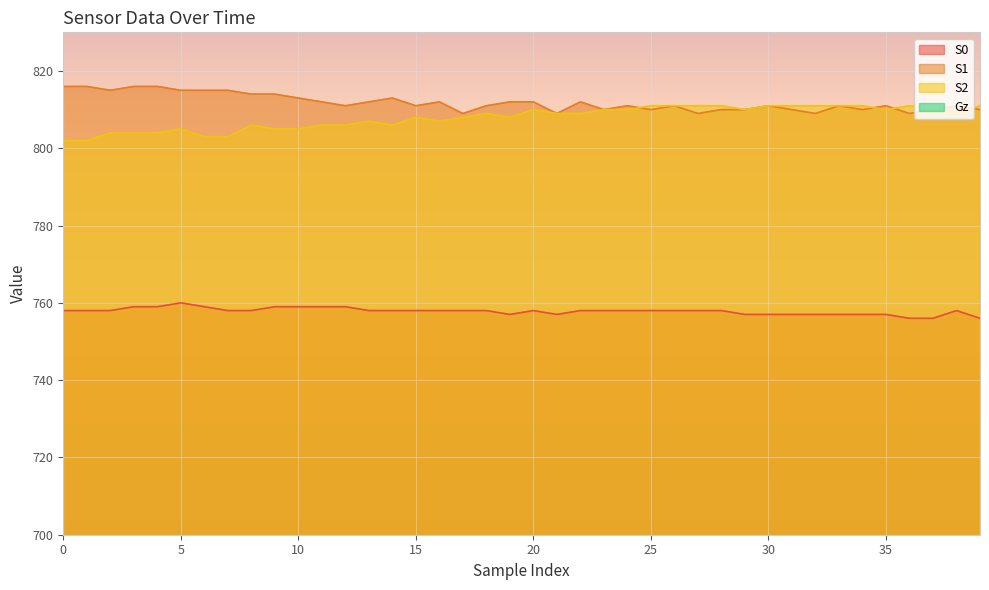

True or false: S2 has a value of 810 at 35.

True